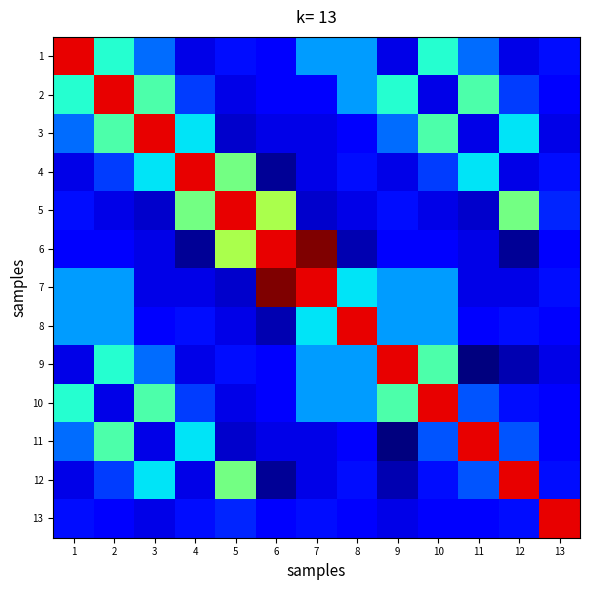

Reading left to right, list all the values displayed in this chart.

1: 1=35.1	2=13.0	3=6.0	4=0.0	5=2.0	6=1.0	7=8.0	8=8.0	9=0.0	10=13.0	11=6.0	12=0.0	13=2.0
2: 1=13.0	2=35.1	3=15.0	4=4.0	5=0.0	6=1.0	7=1.0	8=8.0	9=13.0	10=0.0	11=15.0	12=4.0	13=1.0
3: 1=6.0	2=15.0	3=35.1	4=11.0	5=-1.0	6=0.0	7=0.0	8=1.0	9=6.0	10=15.0	11=0.0	12=11.0	13=0.0
4: 1=0.0	2=4.0	3=11.0	4=35.1	5=17.0	6=-3.0	7=0.0	8=2.0	9=0.0	10=4.0	11=11.0	12=0.0	13=2.0
5: 1=2.0	2=0.0	3=-1.0	4=17.0	5=35.1	6=20.0	7=-1.0	8=0.0	9=2.0	10=0.0	11=-1.0	12=17.0	13=3.0
6: 1=1.0	2=1.0	3=0.0	4=-3.0	5=20.0	6=35.1	7=39.0	8=-2.0	9=1.0	10=1.0	11=0.0	12=-3.0	13=1.0
7: 1=8.0	2=8.0	3=0.0	4=0.0	5=-1.0	6=39.0	7=35.1	8=11.0	9=8.0	10=8.0	11=0.0	12=0.0	13=2.0
8: 1=8.0	2=8.0	3=1.0	4=2.0	5=0.0	6=-2.0	7=11.0	8=35.1	9=8.0	10=8.0	11=1.0	12=2.0	13=1.0
9: 1=0.0	2=13.0	3=6.0	4=0.0	5=2.0	6=1.0	7=8.0	8=8.0	9=35.1	10=15.0	11=-4.0	12=-2.0	13=0.0
10: 1=13.0	2=0.0	3=15.0	4=4.0	5=0.0	6=1.0	7=8.0	8=8.0	9=15.0	10=35.1	11=5.0	12=2.0	13=1.0
11: 1=6.0	2=15.0	3=0.0	4=11.0	5=-1.0	6=0.0	7=0.0	8=1.0	9=-4.0	10=5.0	11=35.1	12=5.0	13=1.0
12: 1=0.0	2=4.0	3=11.0	4=0.0	5=17.0	6=-3.0	7=0.0	8=2.0	9=-2.0	10=2.0	11=5.0	12=35.1	13=2.0
13: 1=2.0	2=1.0	3=0.0	4=2.0	5=3.0	6=1.0	7=2.0	8=1.0	9=0.0	10=1.0	11=1.0	12=2.0	13=35.1